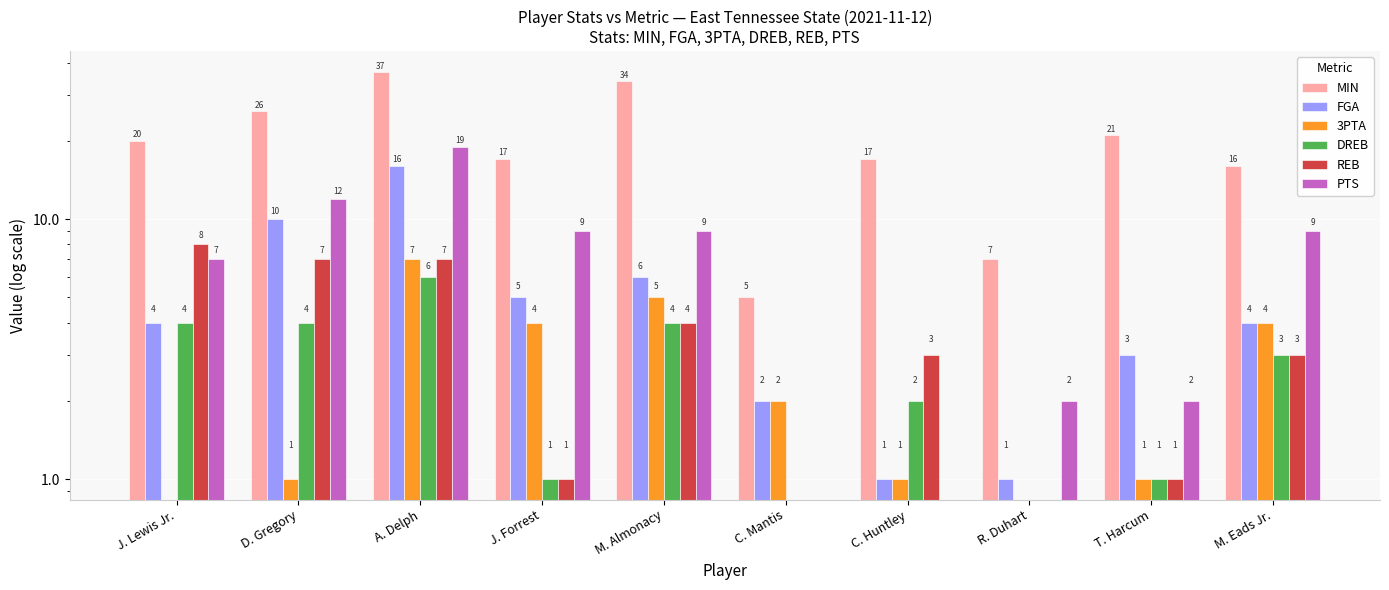

How many bars are there in total?

60